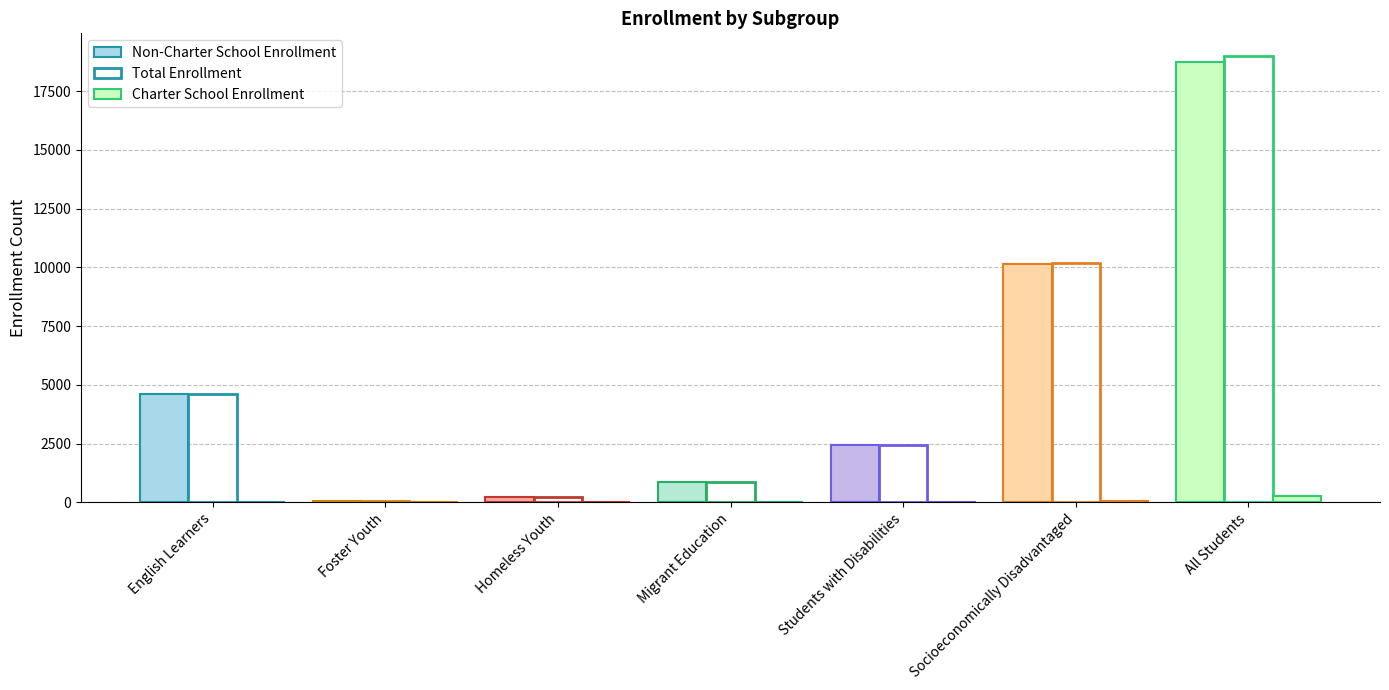

Reading left to right, extract all data points from this chart.

Charter School Enrollment: 0	0	0	0	32	37	269
Non-Charter School Enrollment: 4602	61	238	845	2420	10161	18743
Total Enrollment: 4602	61	238	845	2452	10198	19012